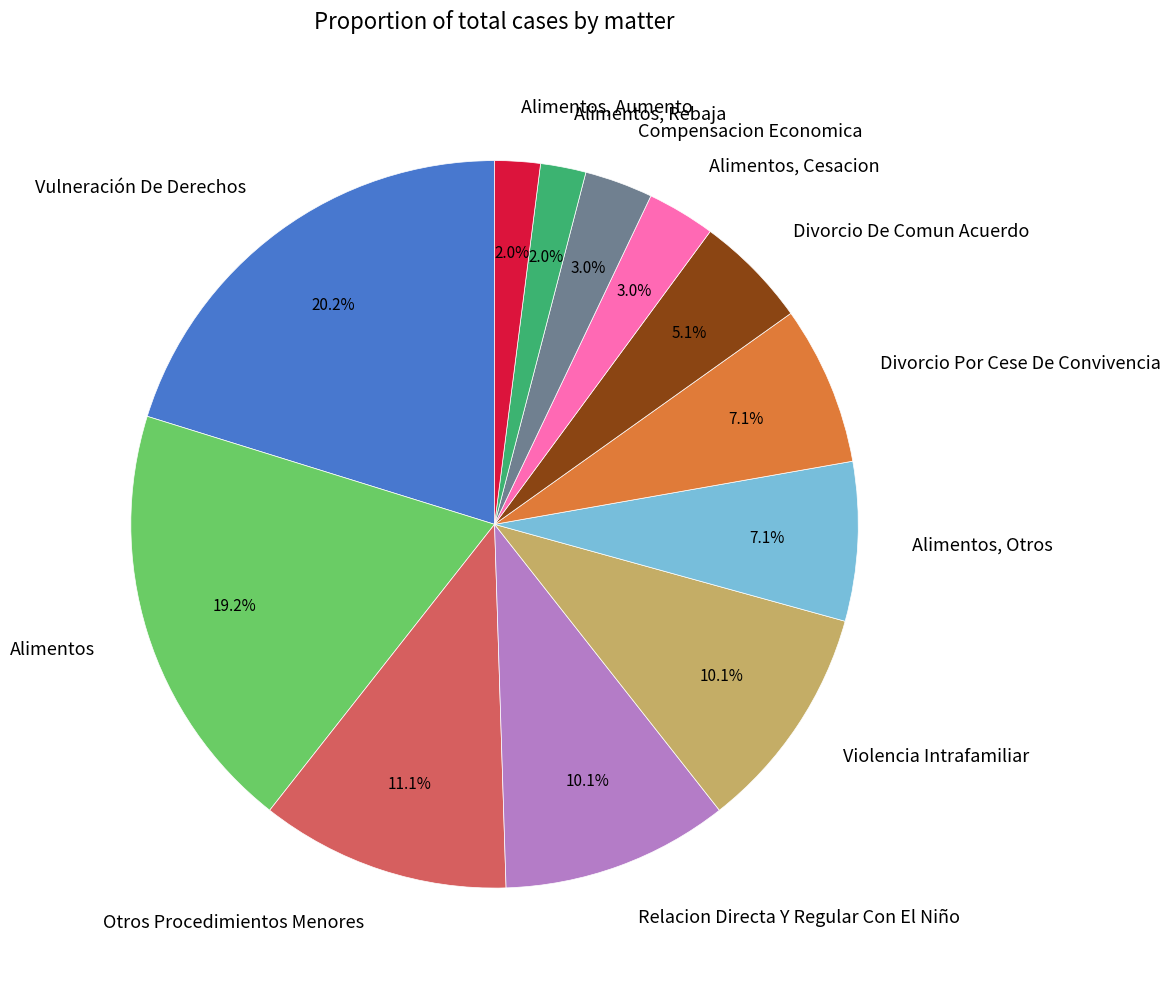

To the nearest percent, what percentage of the pie is Alimentos, Cesacion?

3%